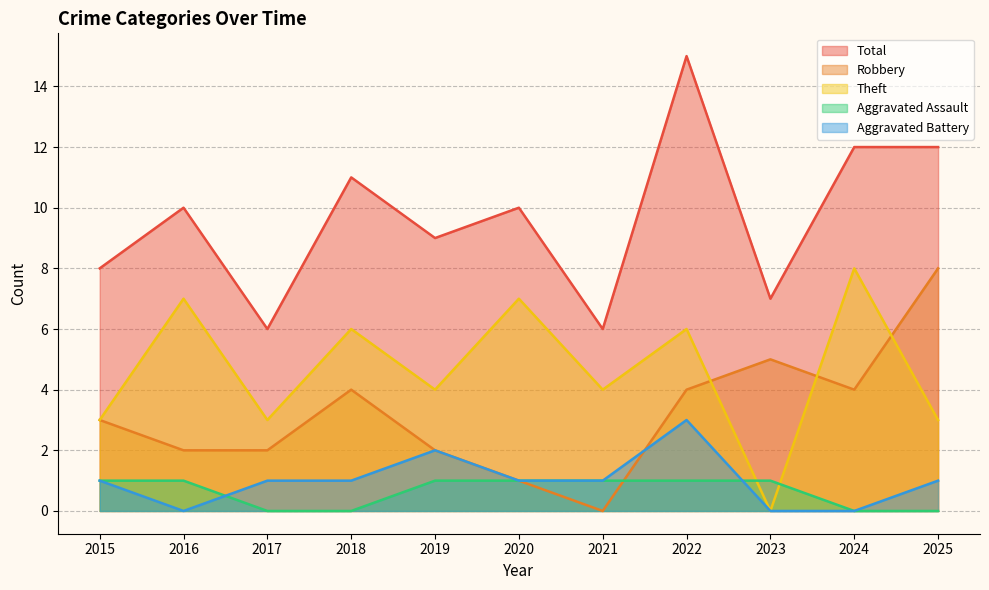

How many lines are shown in the chart?

5